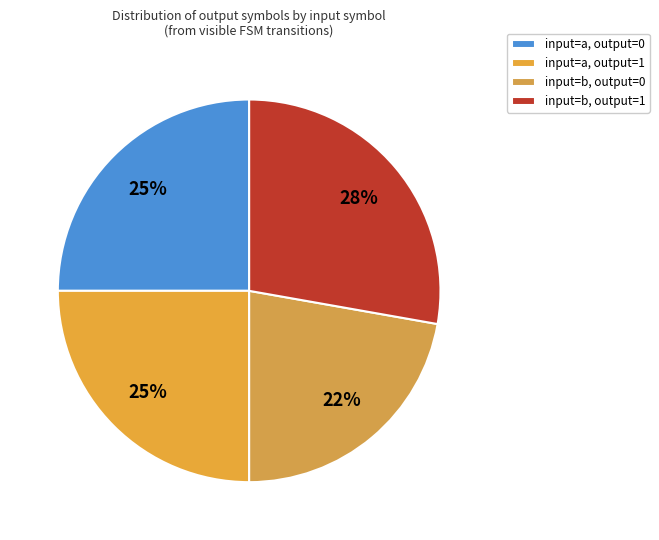

To the nearest percent, what is the difference between the largest and smallest slice percentages?

6%